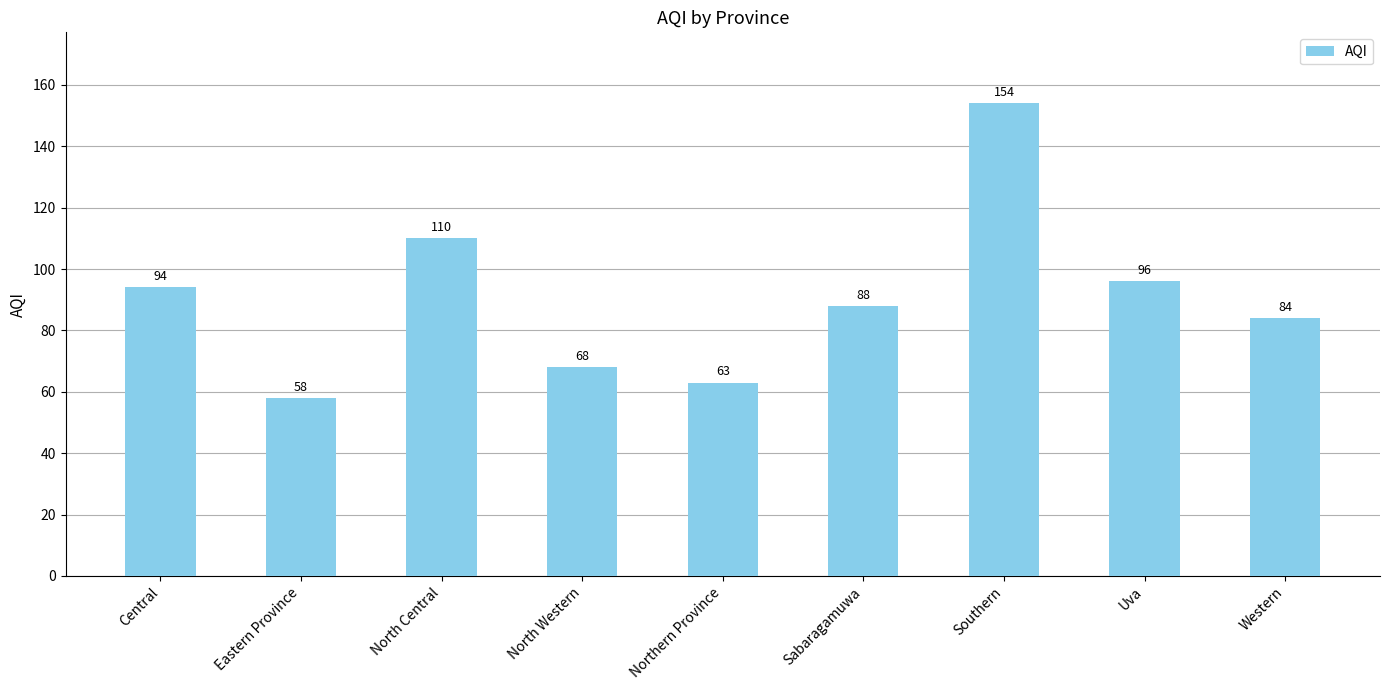

List the labels in order of value, smallest first.

Eastern Province, Northern Province, North Western, Western, Sabaragamuwa, Central, Uva, North Central, Southern